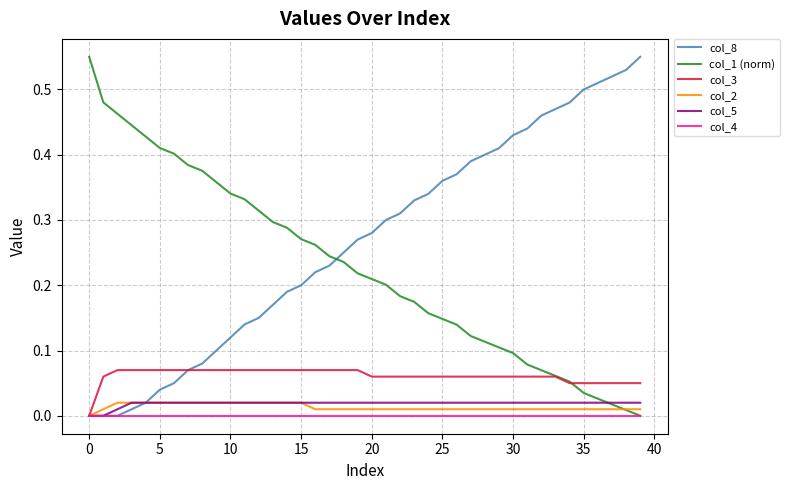

Which series has the largest total across all categories?

col_8